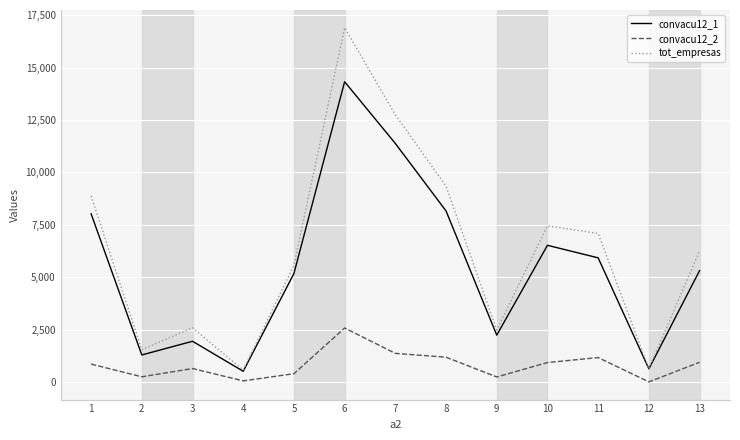

Rank the series by their maximum value, from highest to lowest.

tot_empresas, convacu12_1, convacu12_2